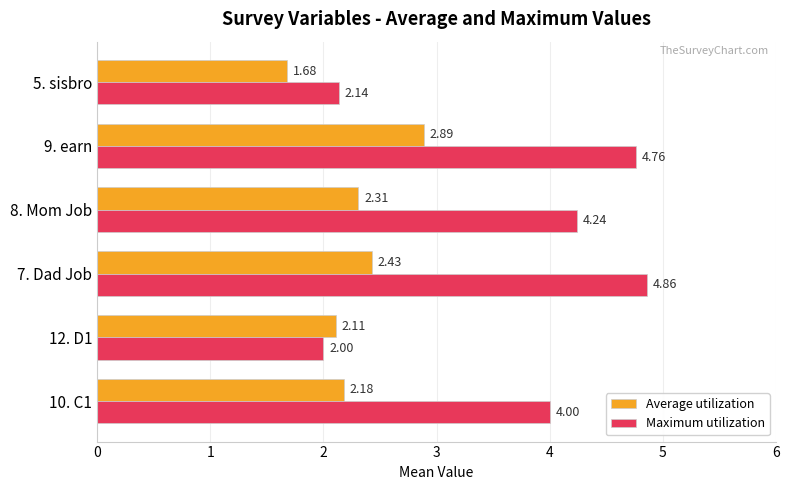

What is the total value across all series at 8. Mom Job?

6.6